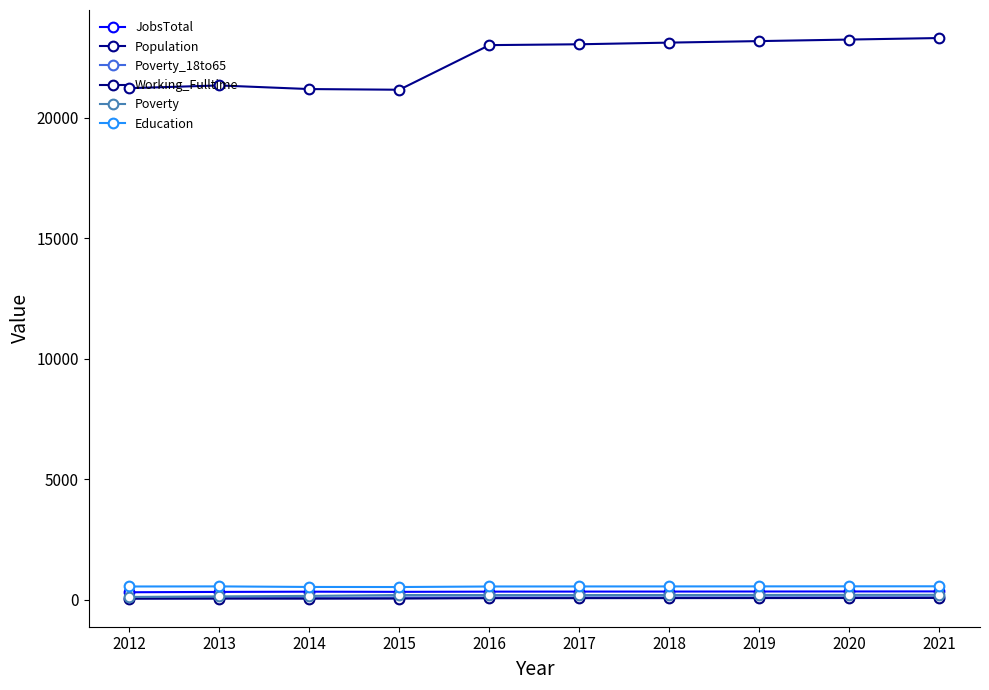

What is the highest value of the JobsTotal series?

349